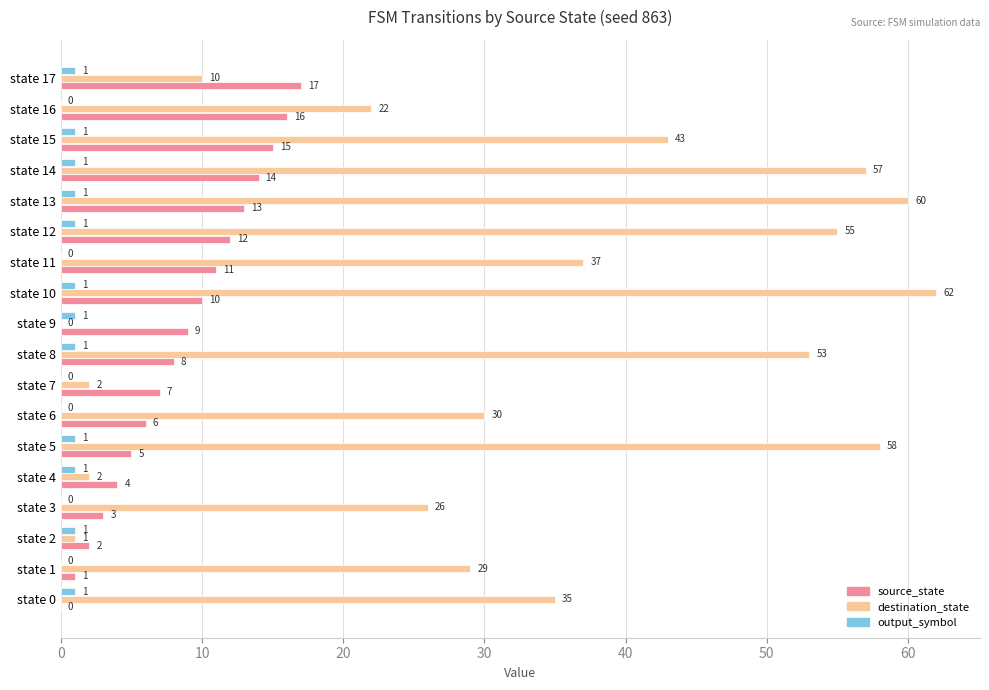

Is it true that destination_state equals 5 at state 17?

False